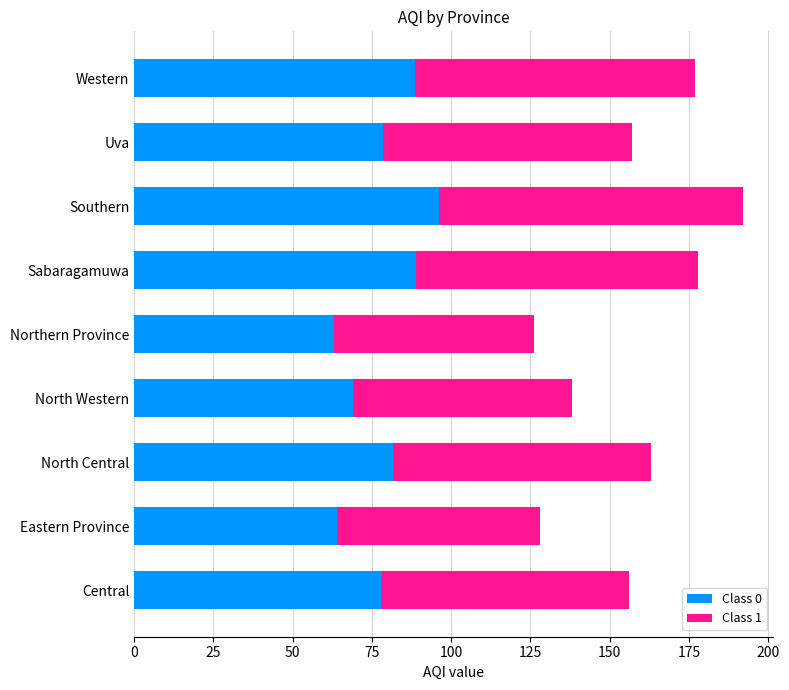

At which label does Class 0 reach its peak?

Southern